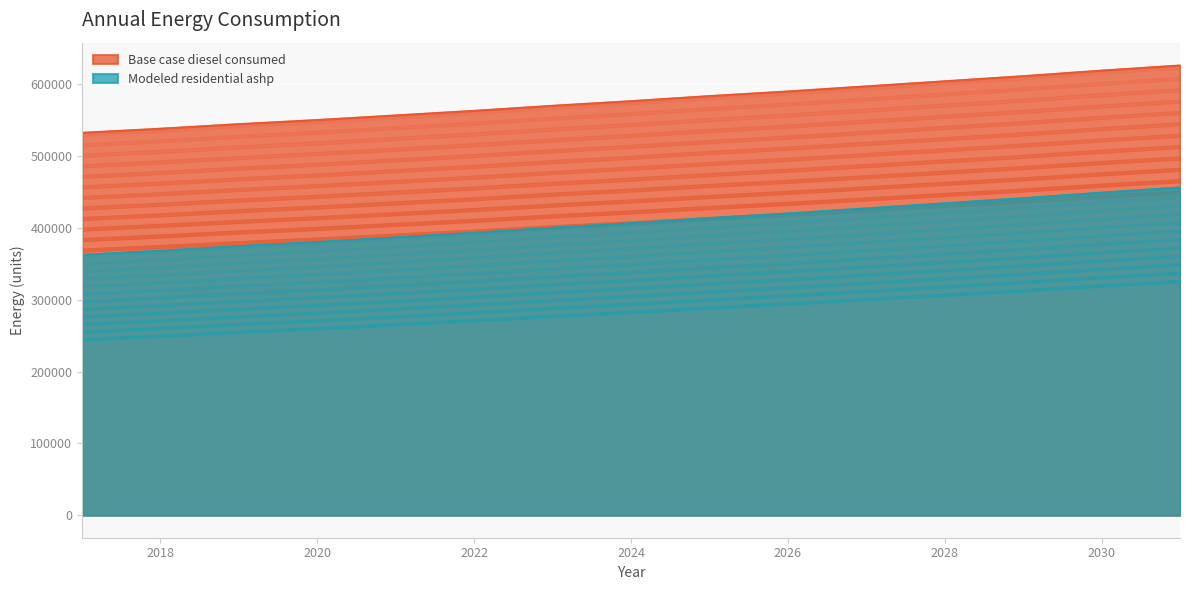

Which category has the lowest value across all series?

2017